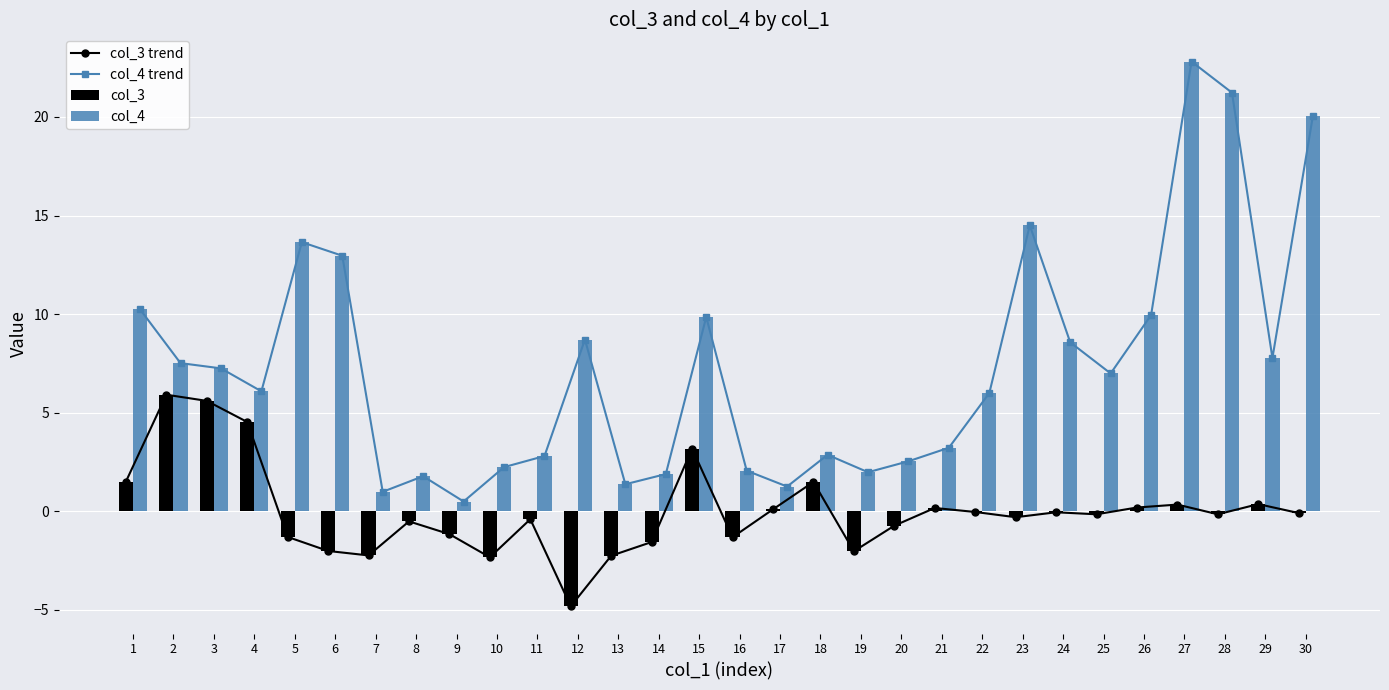

How many values in the col_3 series exceed 0?

11